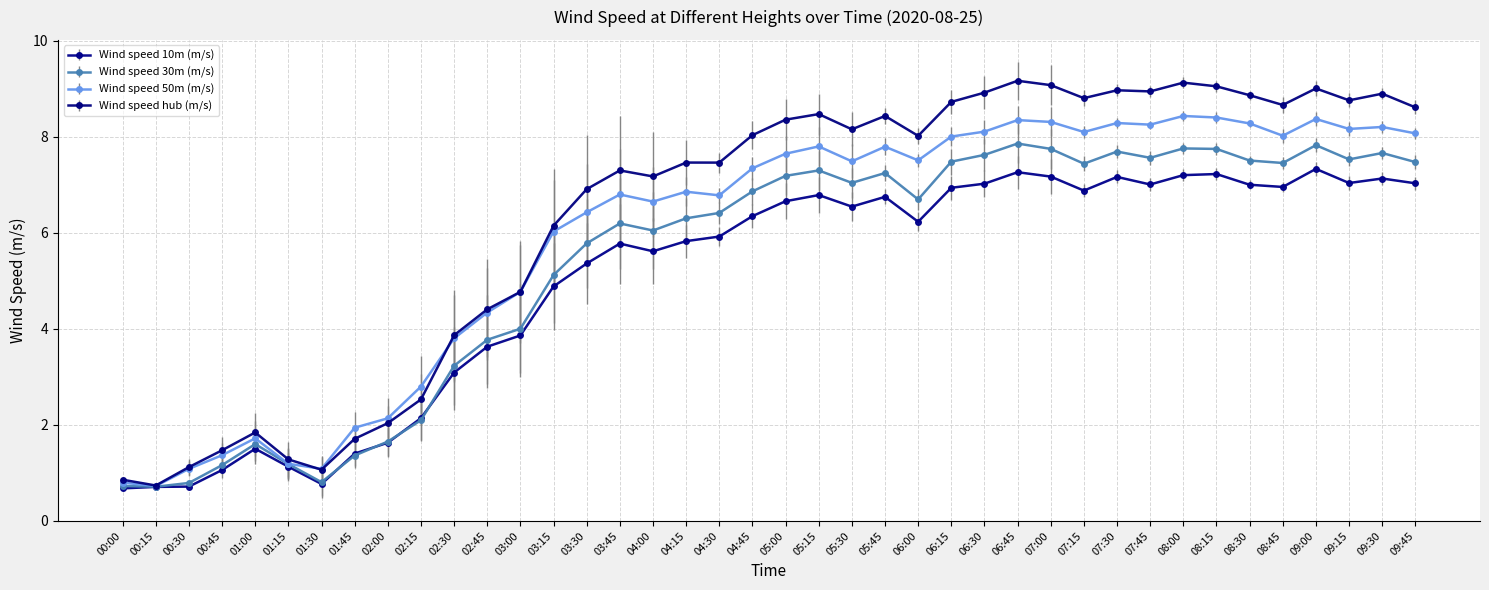

True or false: Wind speed 30m (m/s) has a value of 12.0 at 08:30.

False